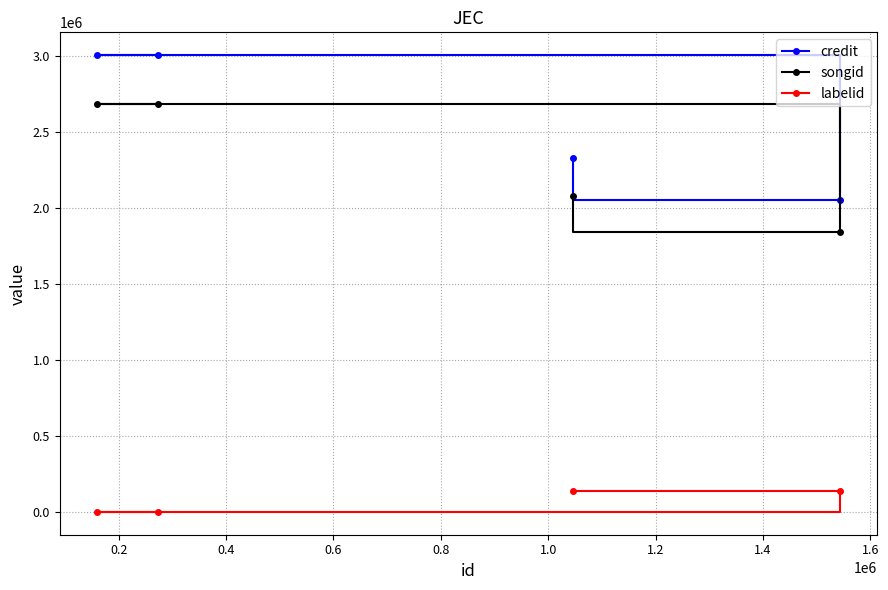

What is the lowest value of the songid series?

1842718